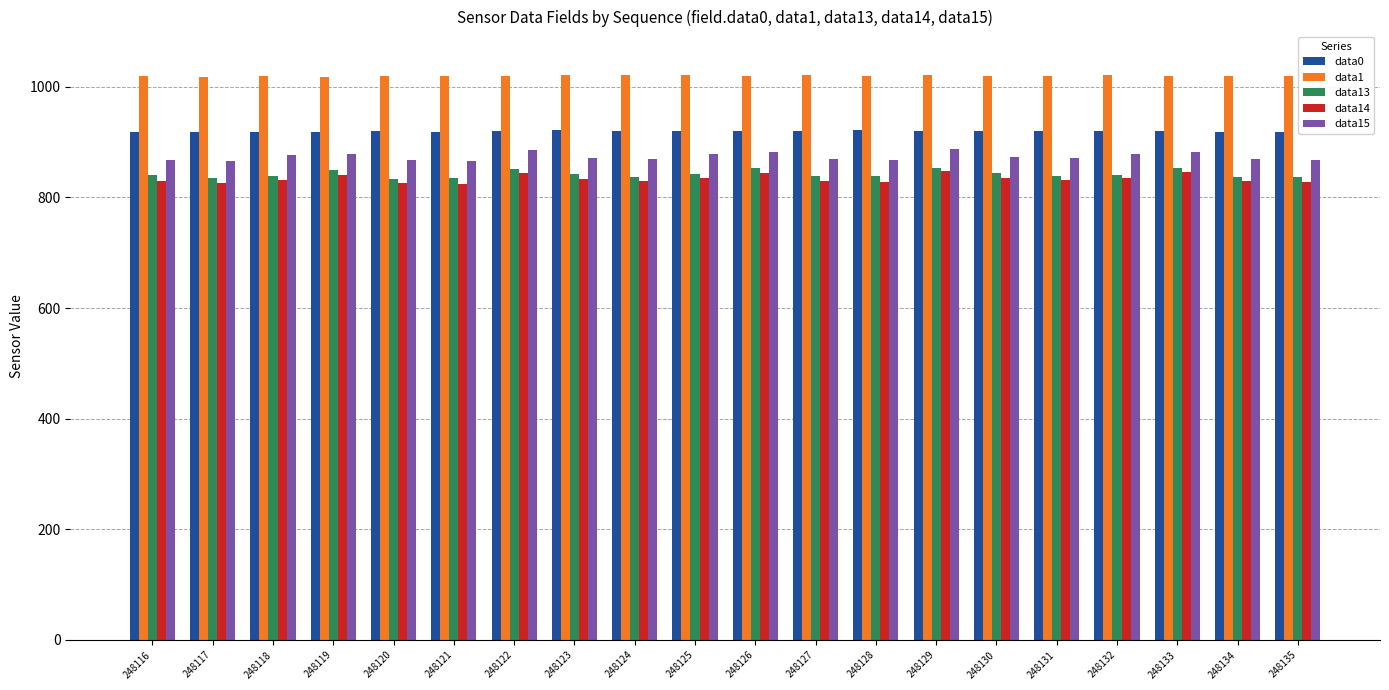

What is the total value across all series at 248132?

4495